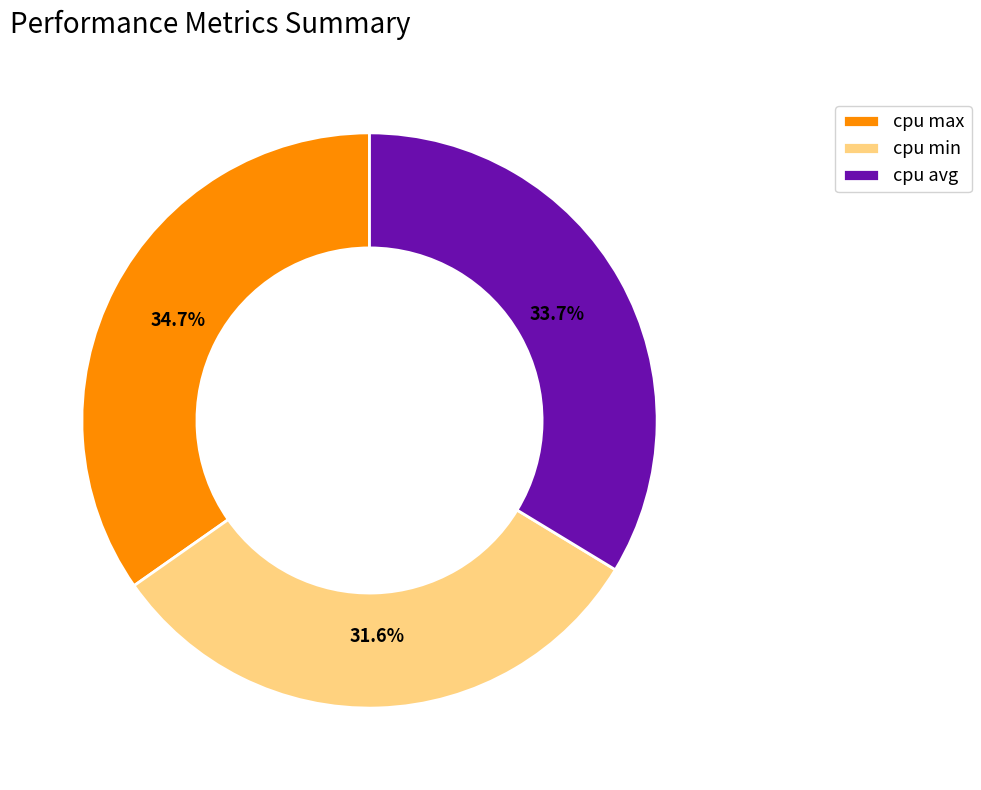

Does cpu avg account for over 50% of the chart?

No